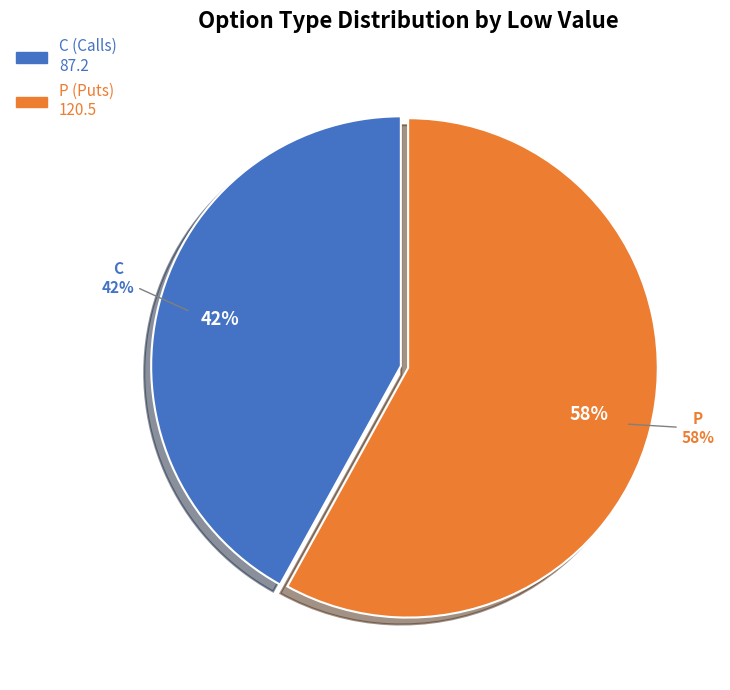

Rank the categories by value from highest to lowest.

P, C